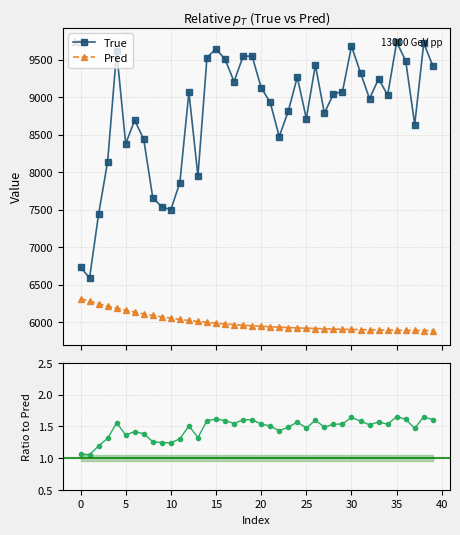

At which category does the chart reach its peak across all series?

35